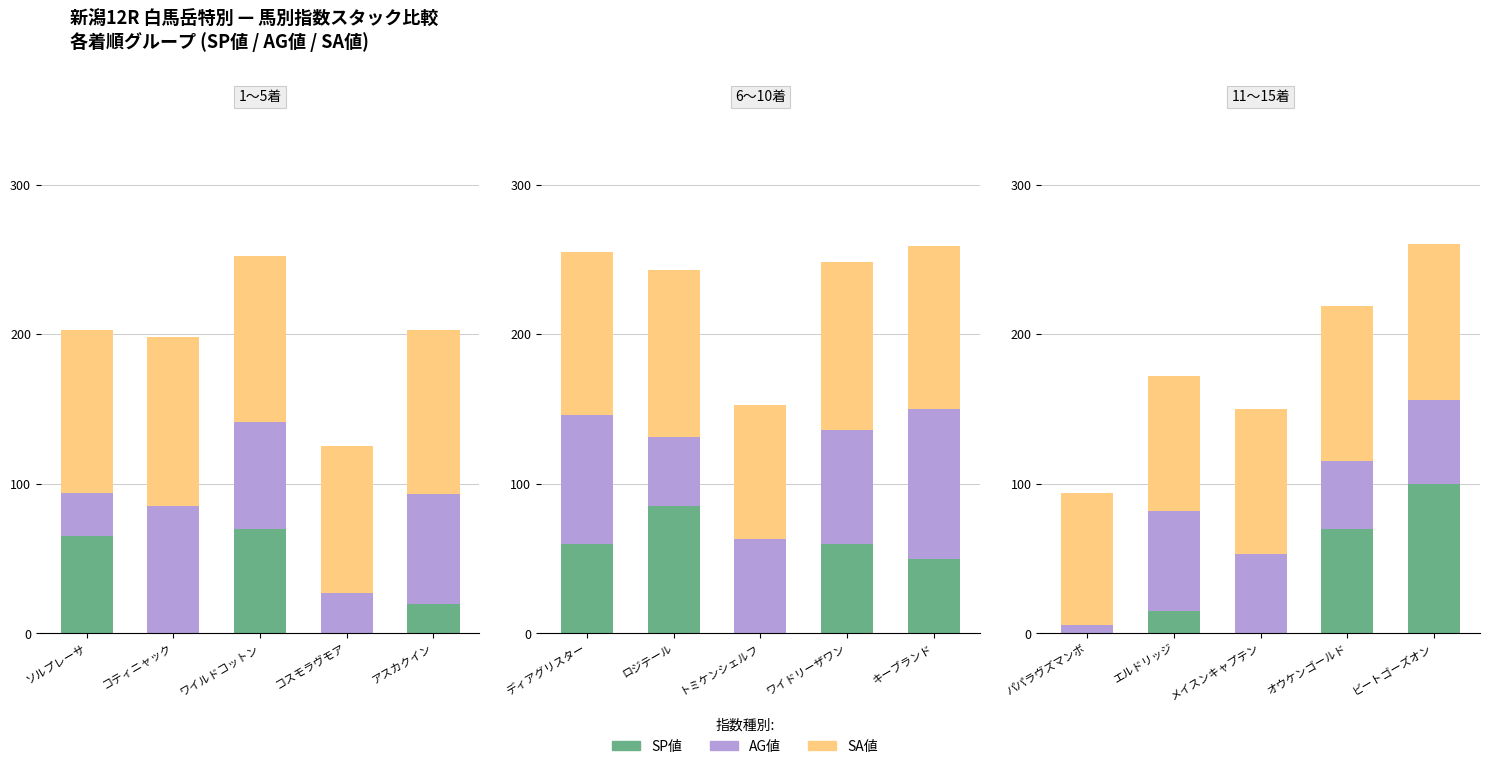

Is it true that SA値 equals 147 at オウケンゴールド?

False